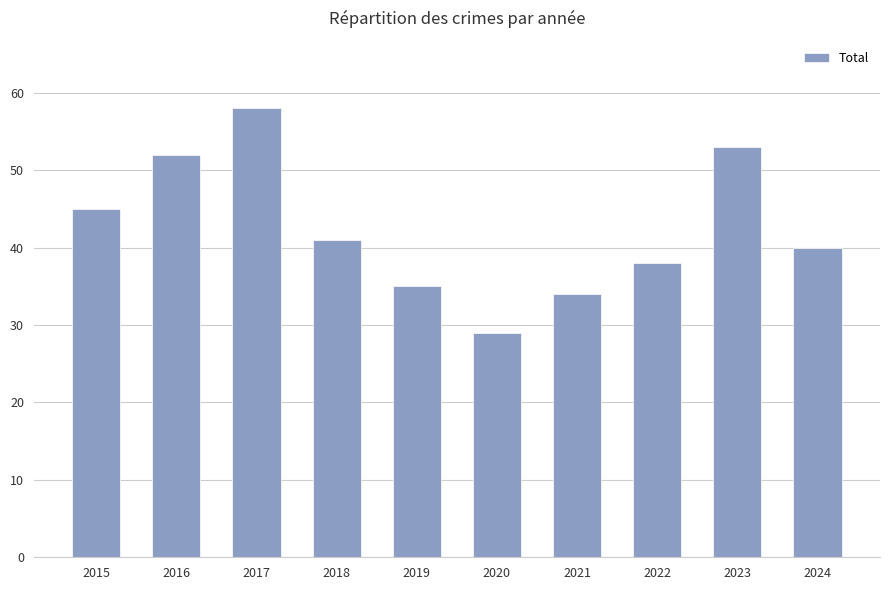

Rank the categories by value from lowest to highest.

2020, 2021, 2019, 2022, 2024, 2018, 2015, 2016, 2023, 2017